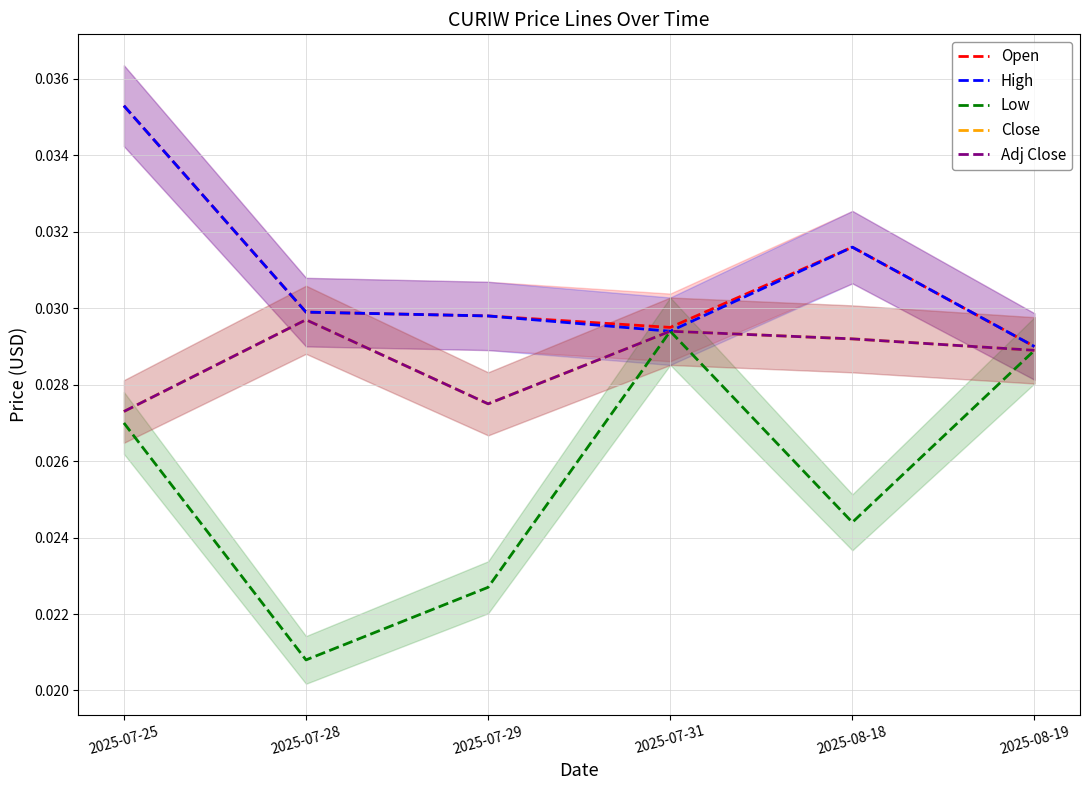

Does the chart display data point markers on the line(s)?

No